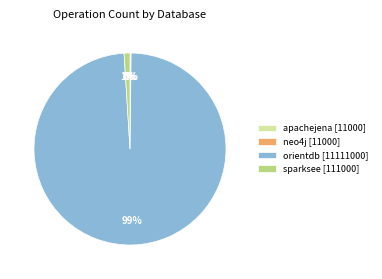

To the nearest percent, what is the average slice percentage?

25%